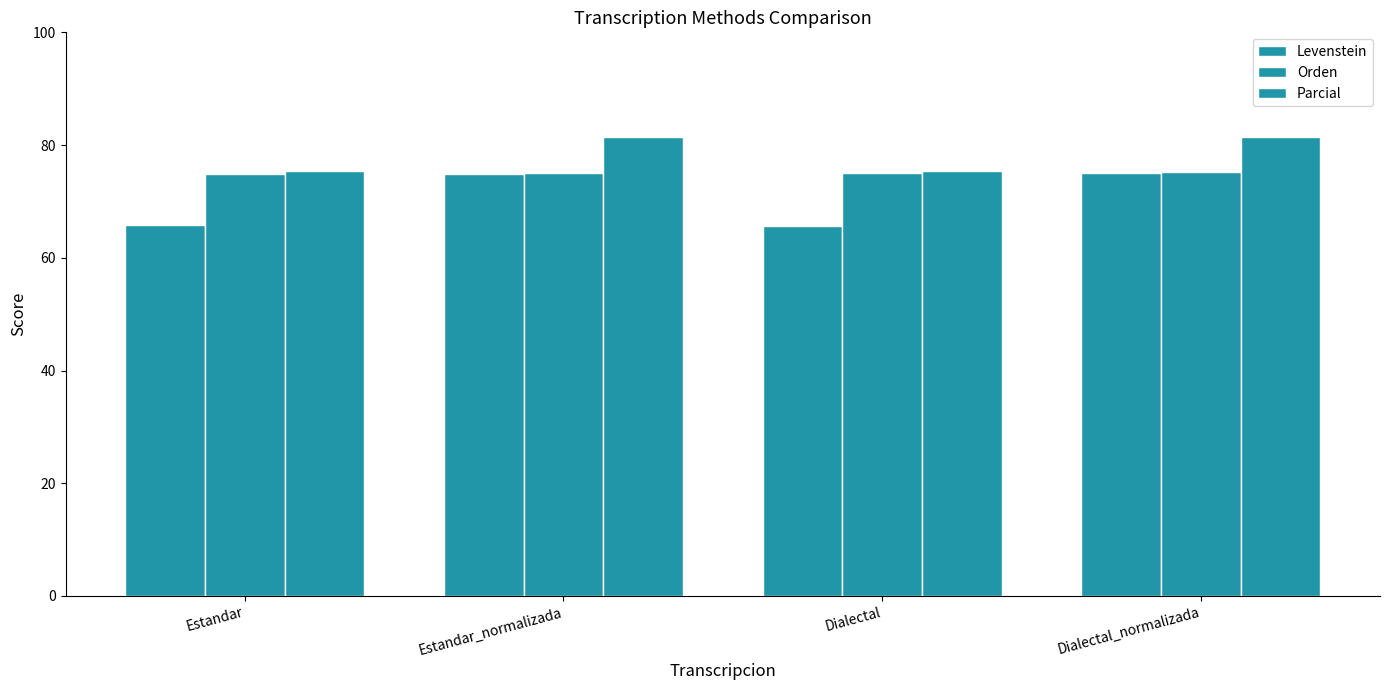

How many groups of bars are there?

4